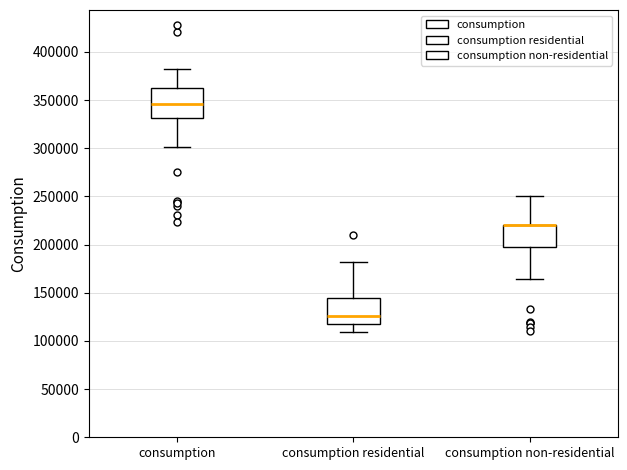

Where does the median line of the box for consumption residential sit on the y-axis? The values are not printed on the chart, so give them approximately, as read against the axis.

125000